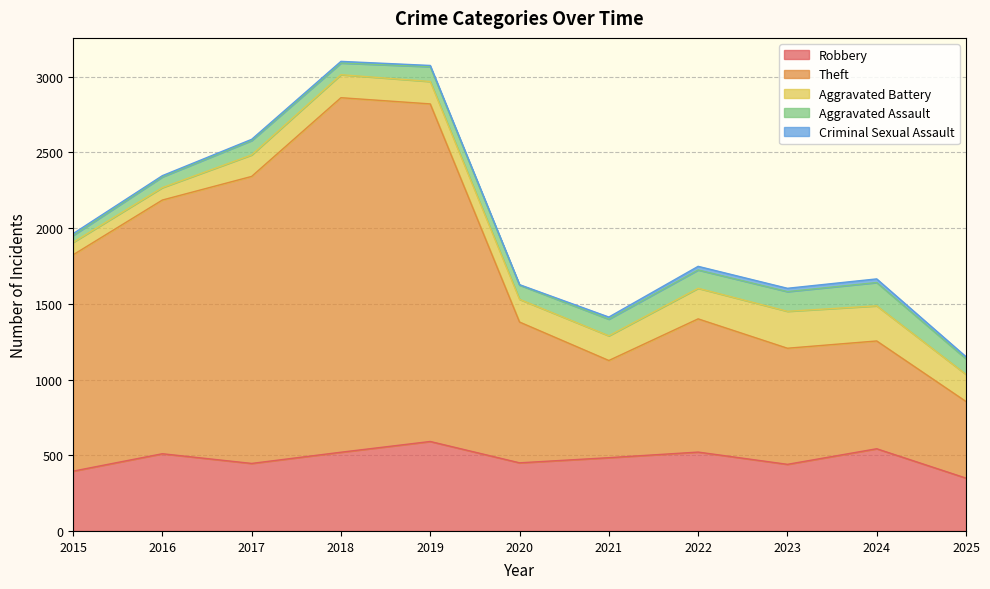

Which has a higher value, 2024 or 2016?

2024